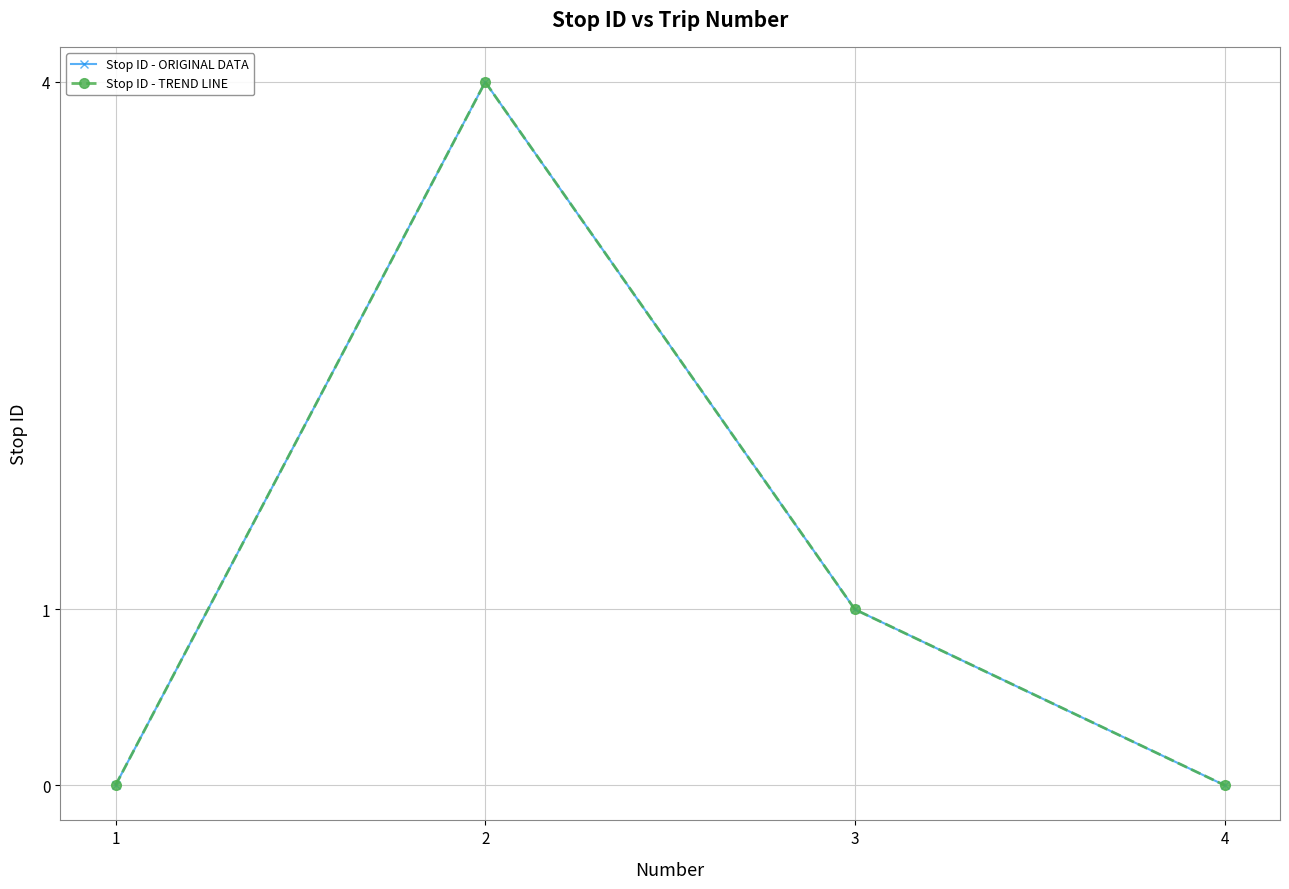

Does the chart have visible grid lines?

Yes